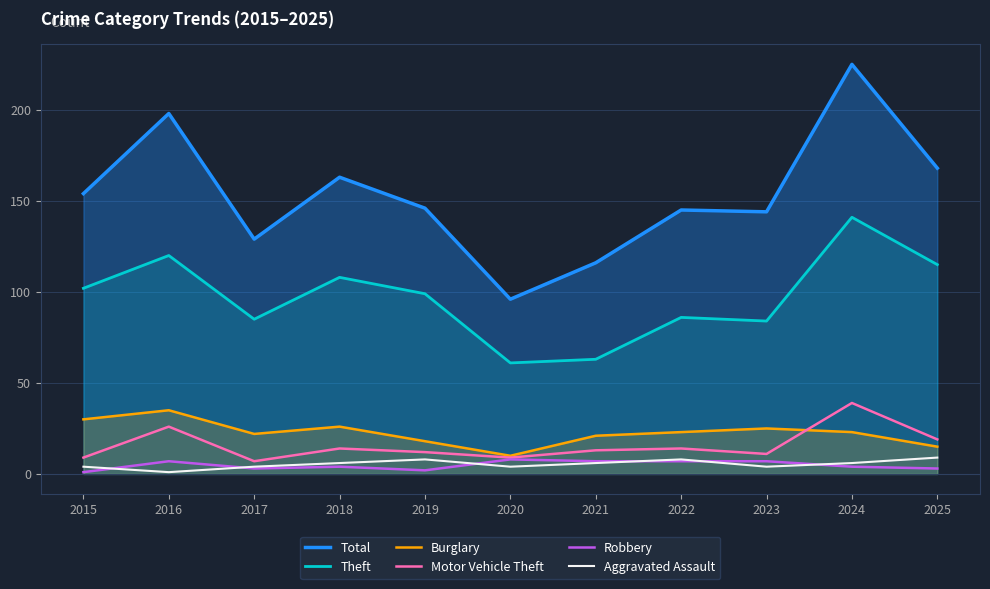

At which category does Theft reach its first local valley?

2017